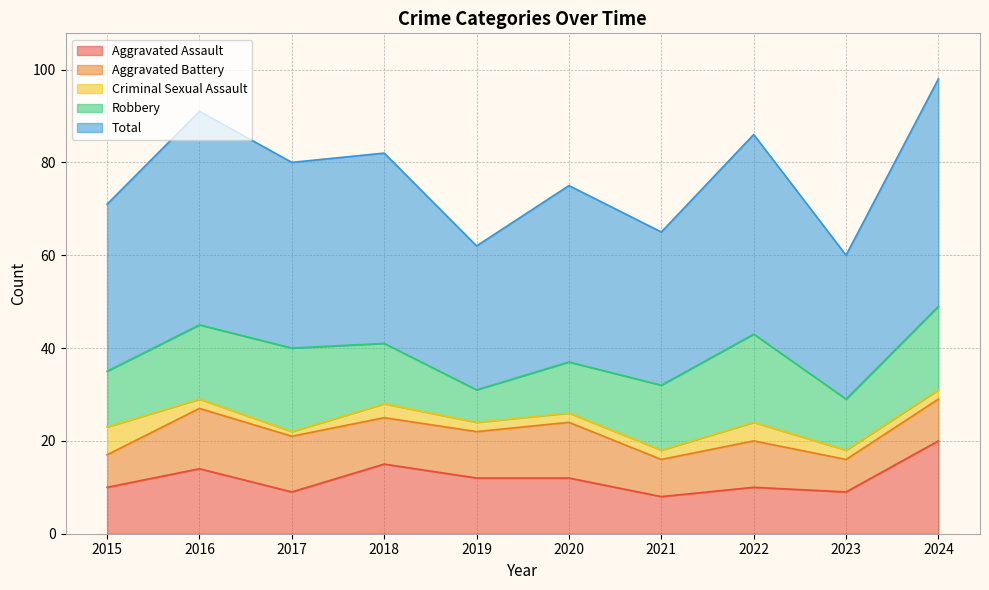

At which category does the chart reach its peak across all series?

2024